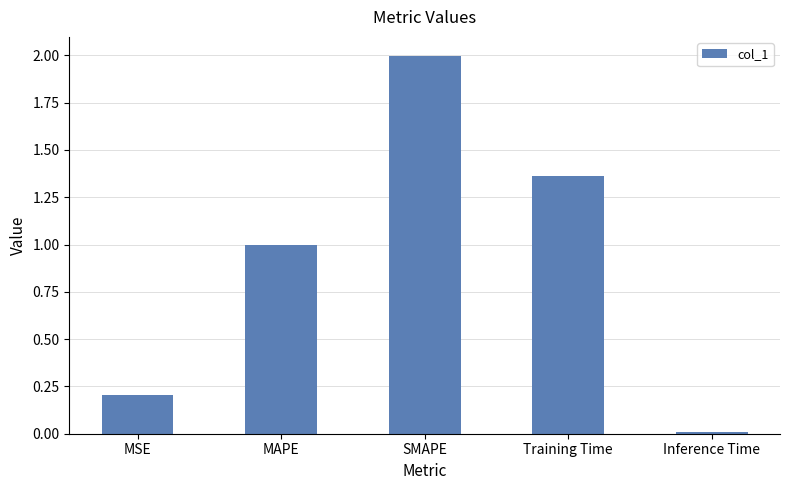

At which label is the value closest to 1?

MAPE